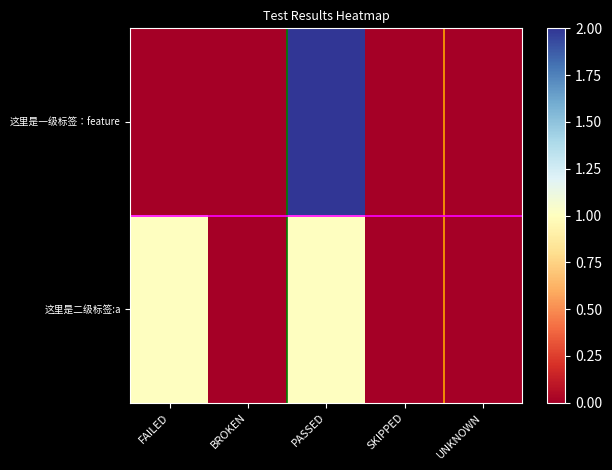

How many distinct data groups are displayed?

2